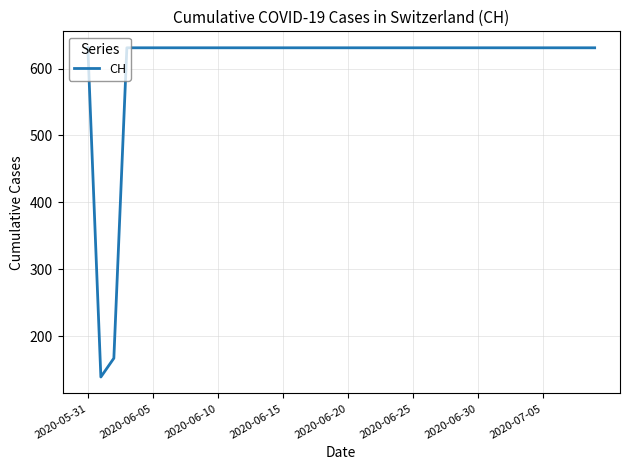

What is the maximum value shown in the chart?

631